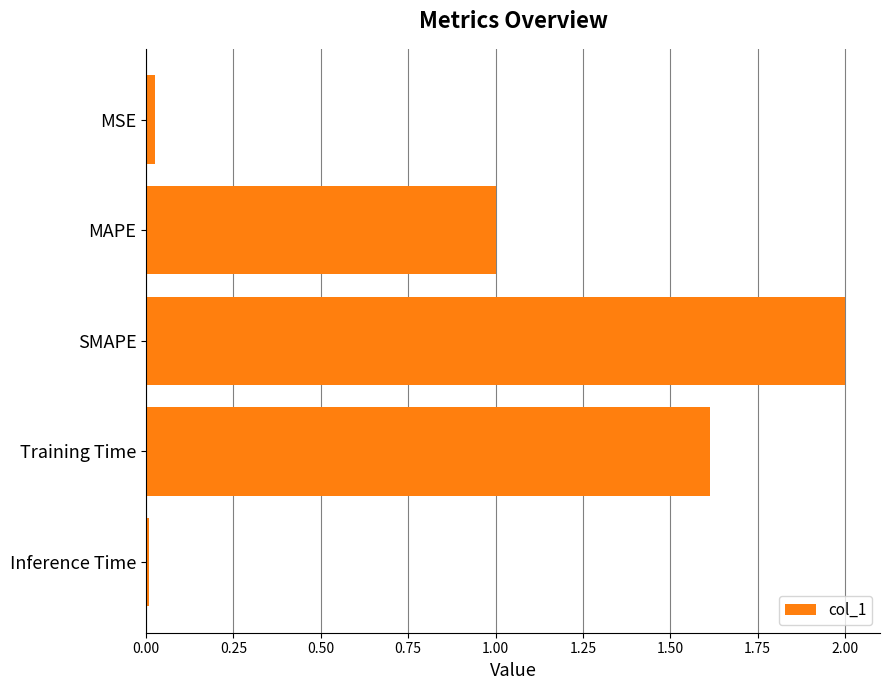

Between SMAPE and Inference Time, which is larger?

SMAPE